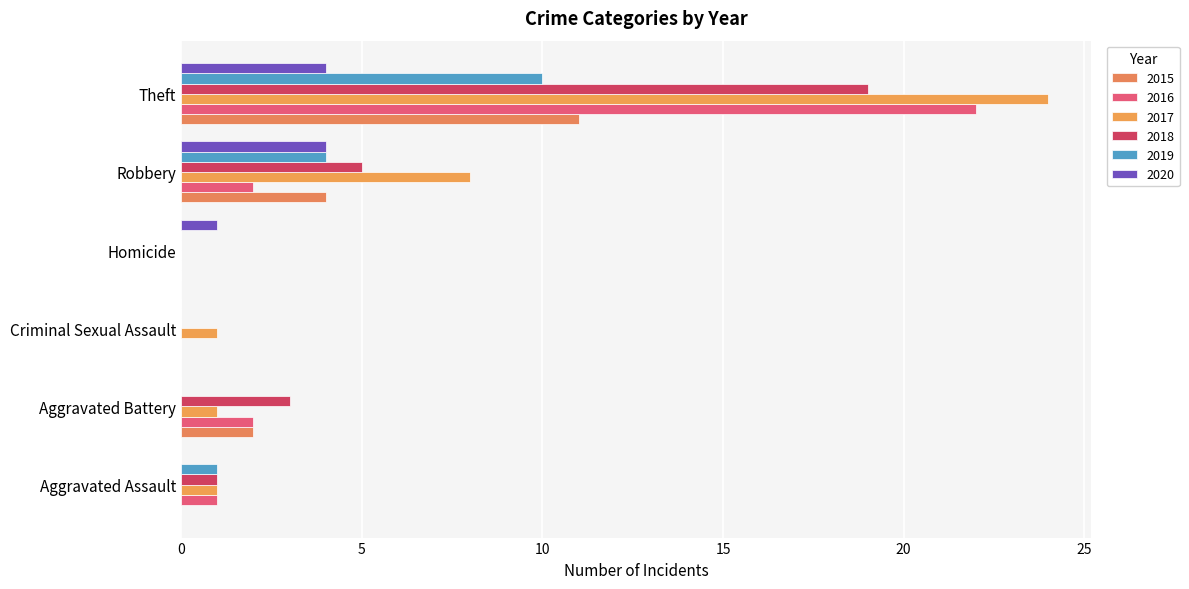

Is the value of 2018 at Robbery greater than the value of 2016 at Criminal Sexual Assault?

Yes